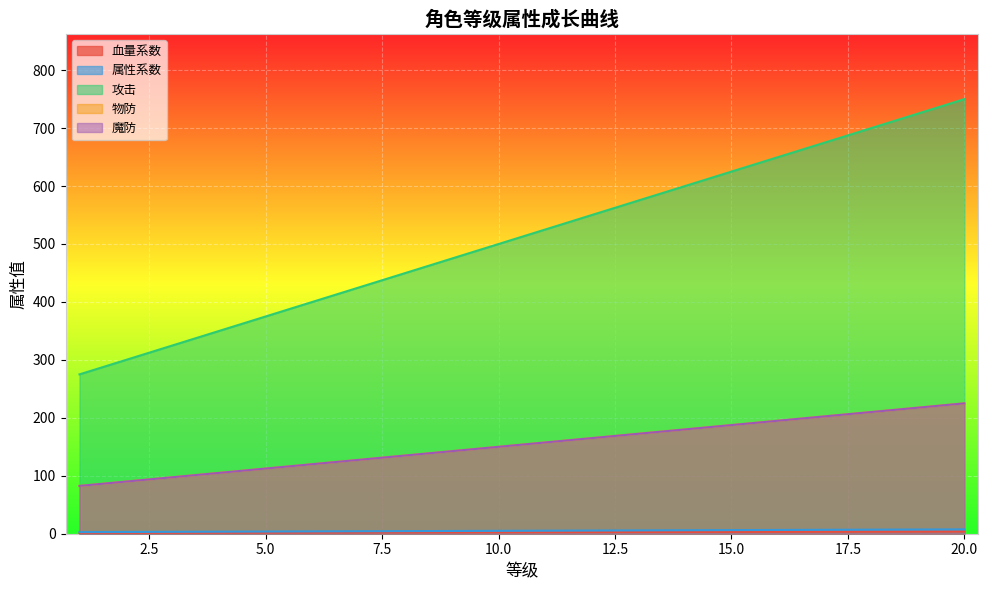

True or false: 攻击 has more than 0 points higher than both neighbors.

False